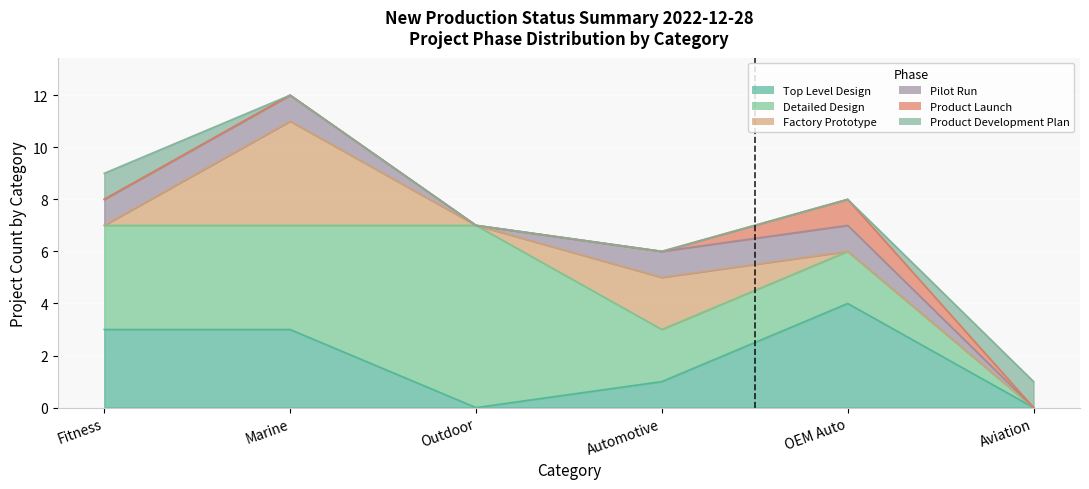

What is the label of the 2nd point from the left?

Marine